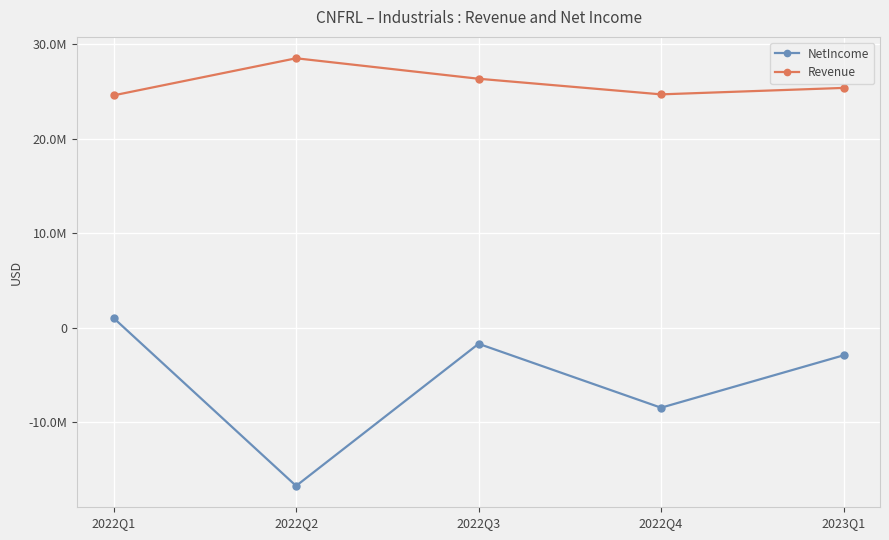

Which series changed the most between 2022Q2 and 2023Q1?

NetIncome